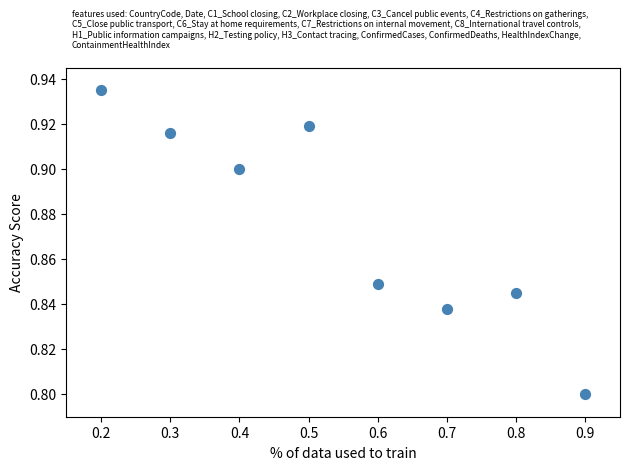

What is the range of X values (max minus min)?

0.7